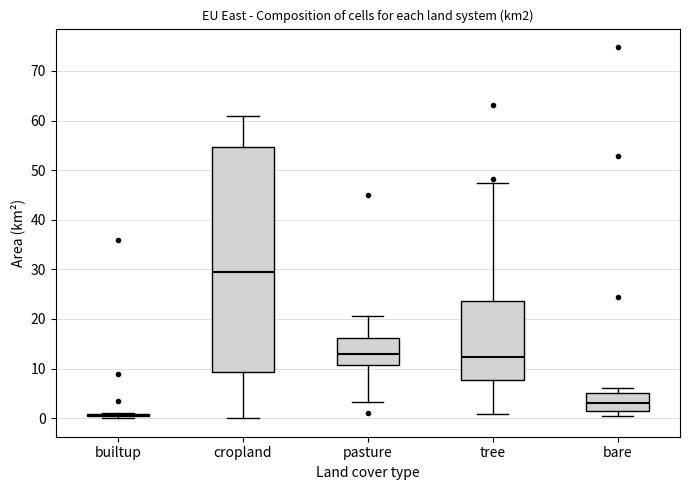

Where does the upper whisker of the box for cropland end on the y-axis? The values are not printed on the chart, so give them approximately, as read against the axis.

61